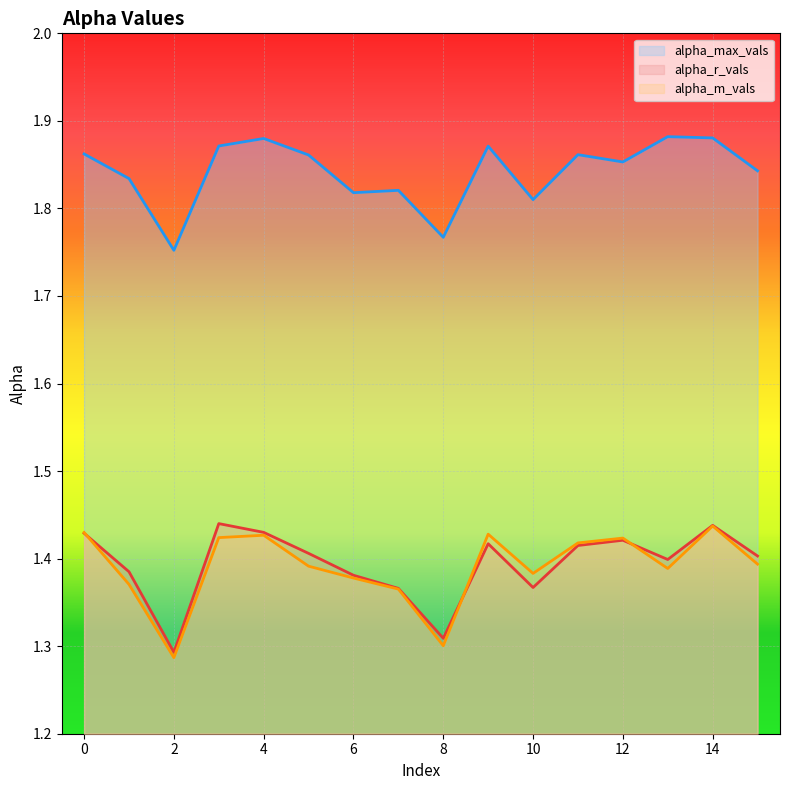

At which category does alpha_max_vals reach its first local valley?

2